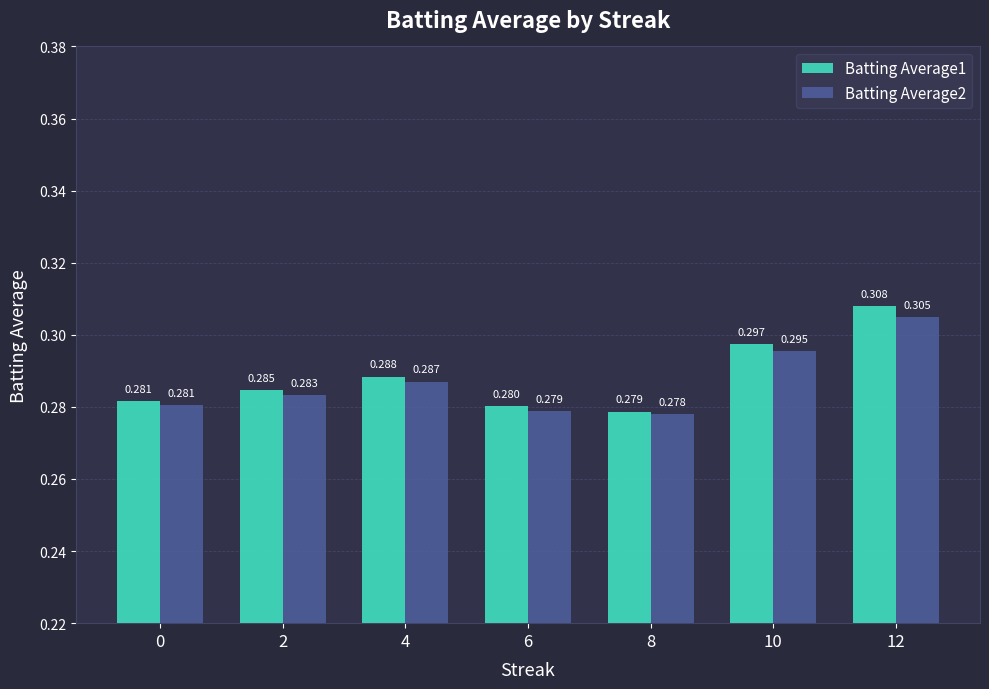

Count the Batting Average2 values in the range 0 to 1.

7